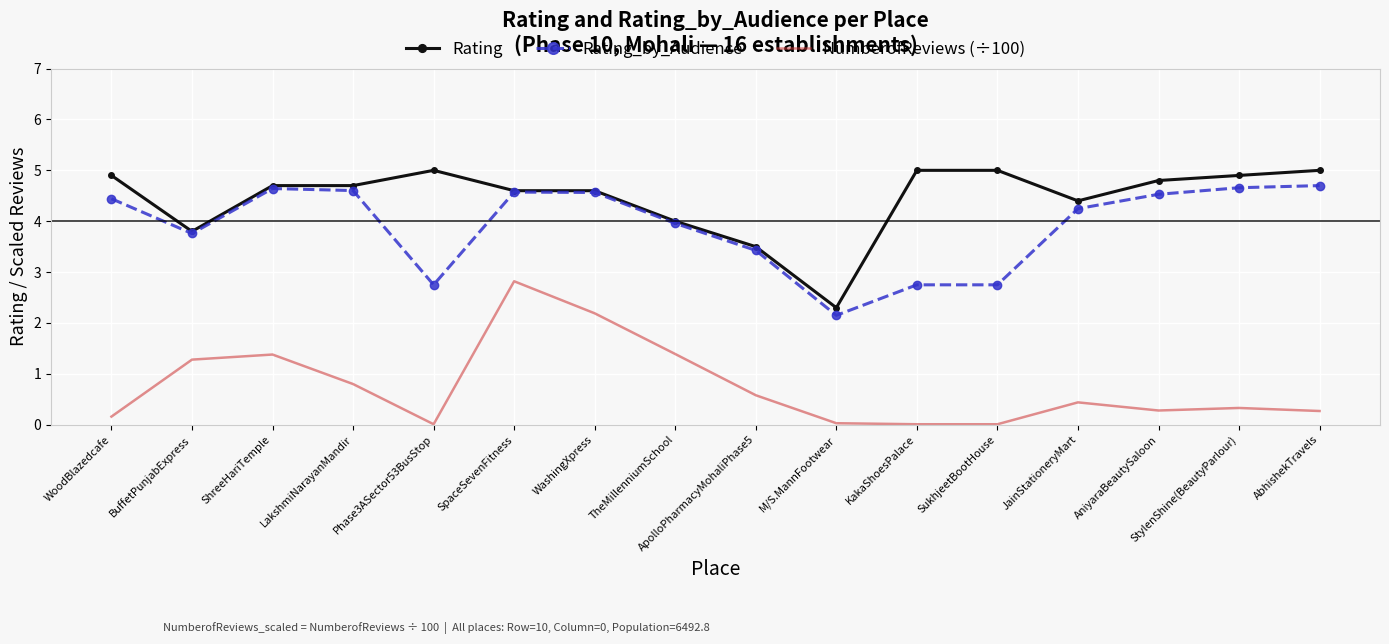

True or false: NumberofReviews (÷100) has more than 1 interior local peaks.

True